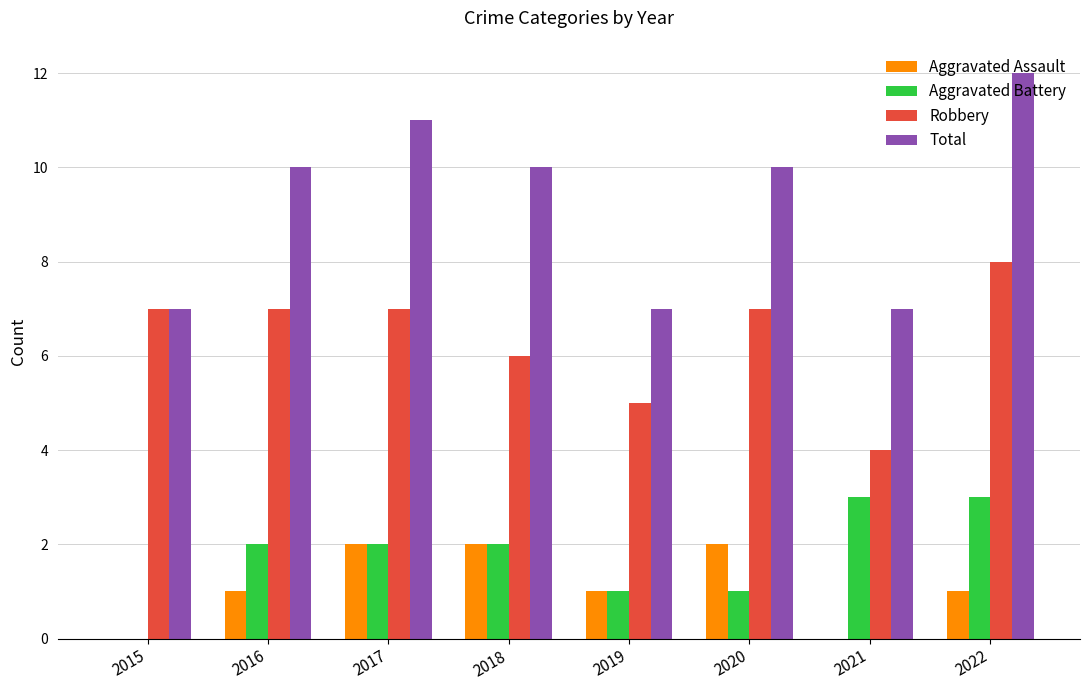

Which series has the largest total across all categories?

Total